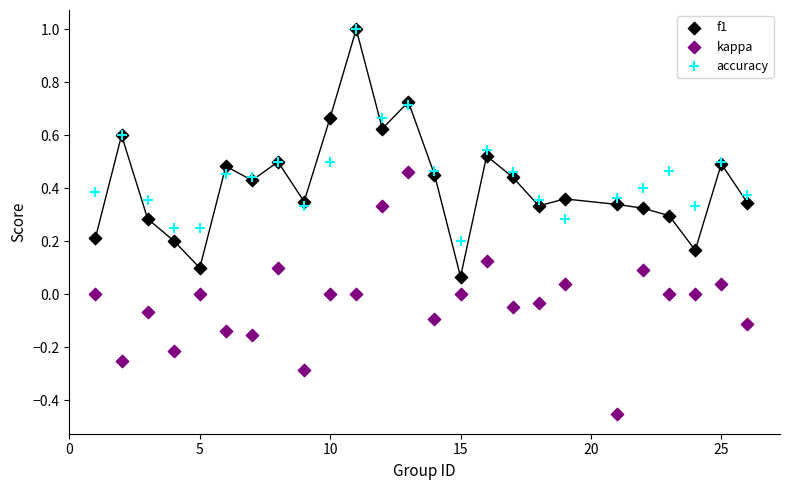

Which series reaches the minimum Y coordinate?

kappa